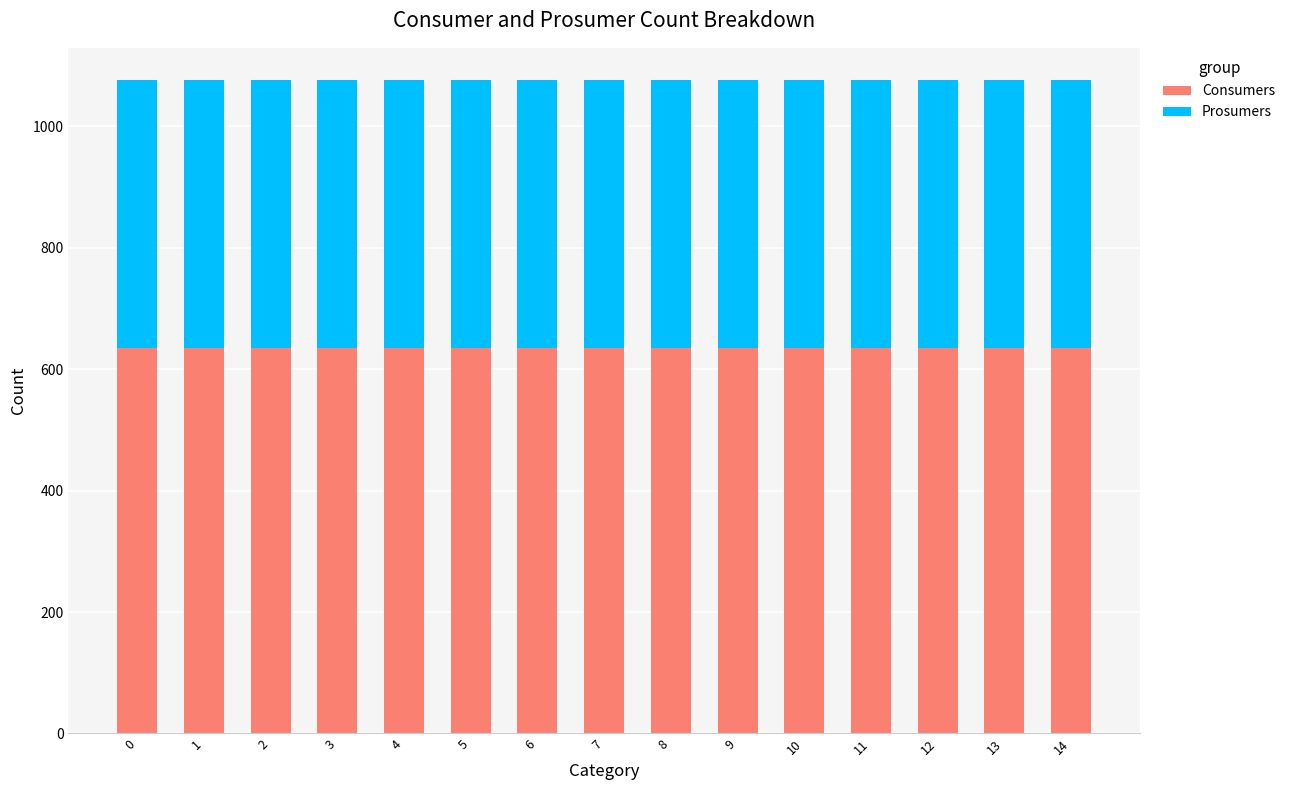

What is the highest value of the Consumers series?

635